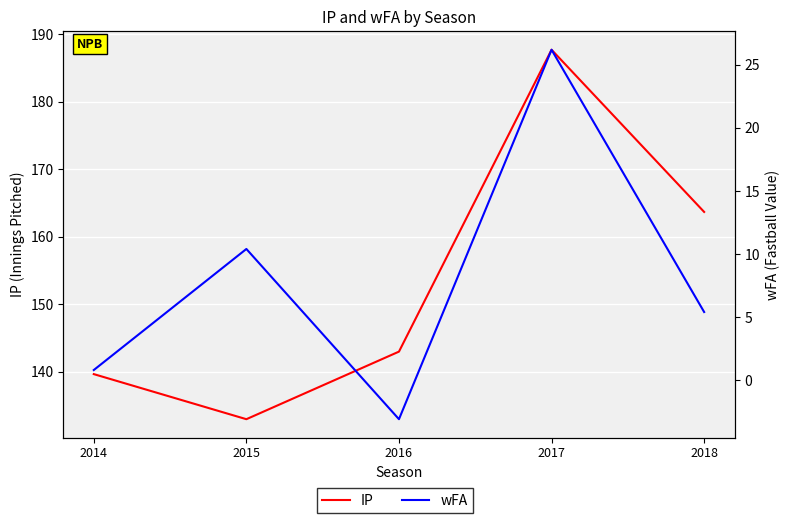

At 2014, list the series in order from largest to smallest.

IP, wFA